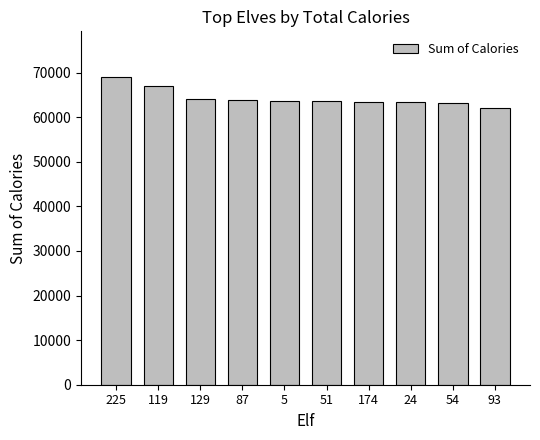

What is the difference between the second highest and minimum values?

5066